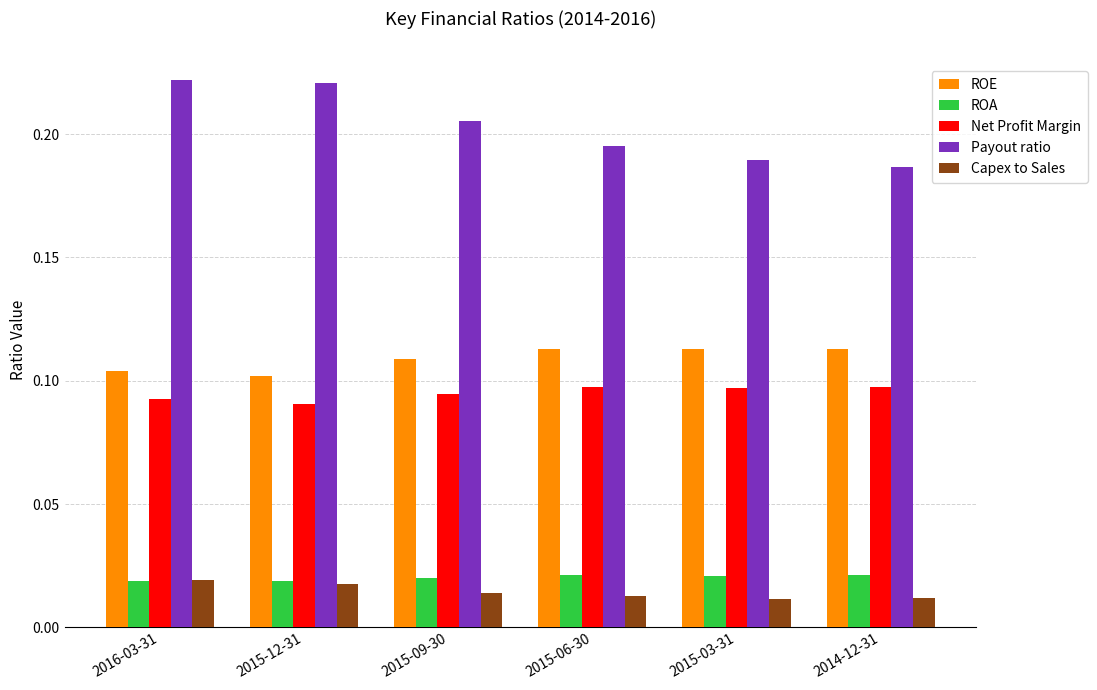

What is the label of the 2nd bar from the right?

2015-03-31